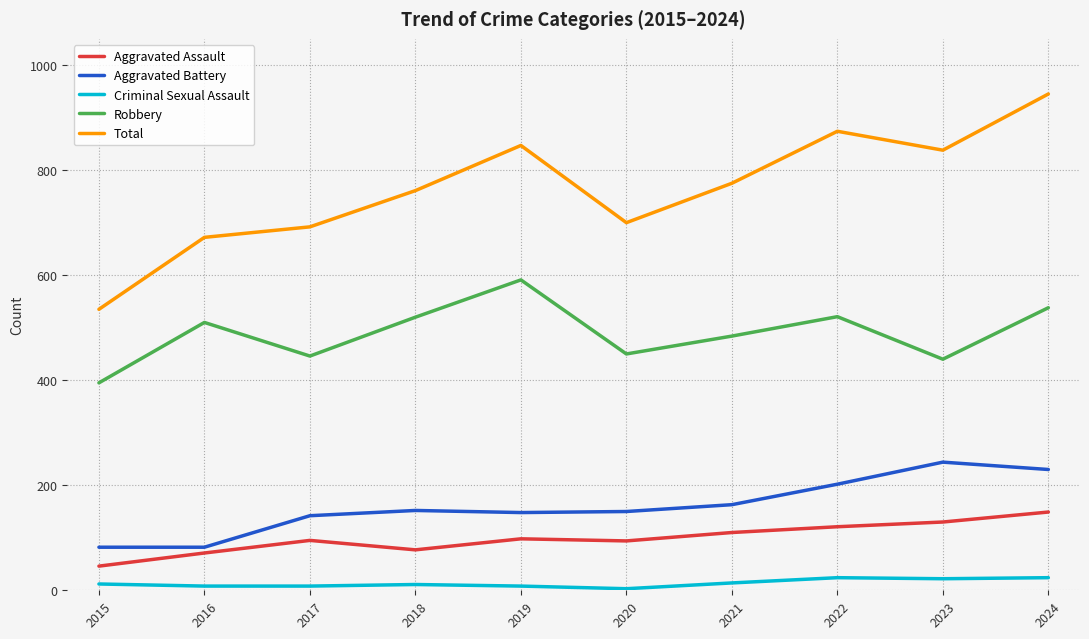

What is the difference between the maximum and minimum values in the Robbery series?

196